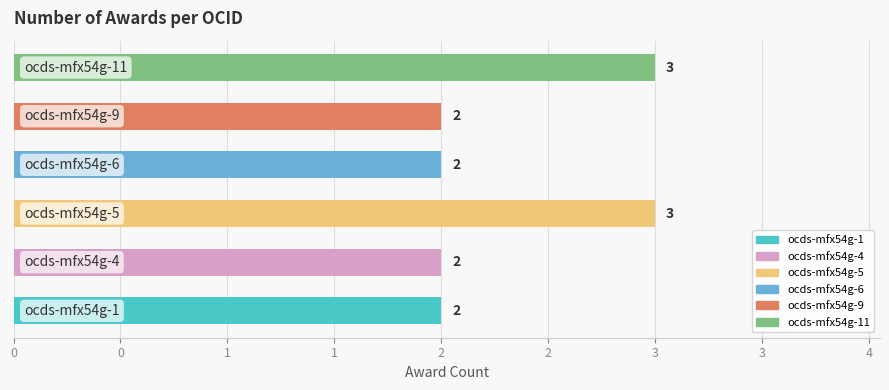

Where is the data nearest to the value 2?

ocds-mfx54g-1